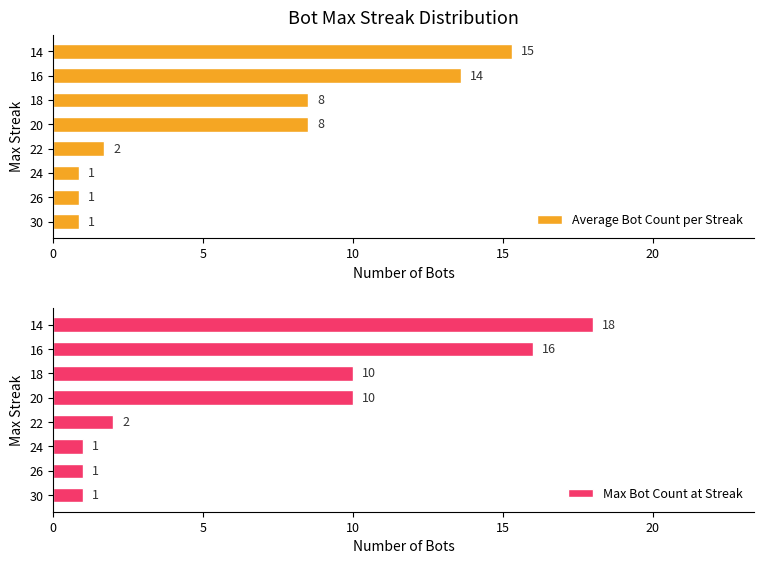

What is the highest value of the Max Bot Count at Streak series?

18